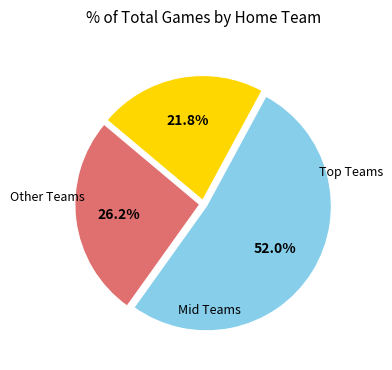

Is there any slice that represents more than half of the pie?

Yes